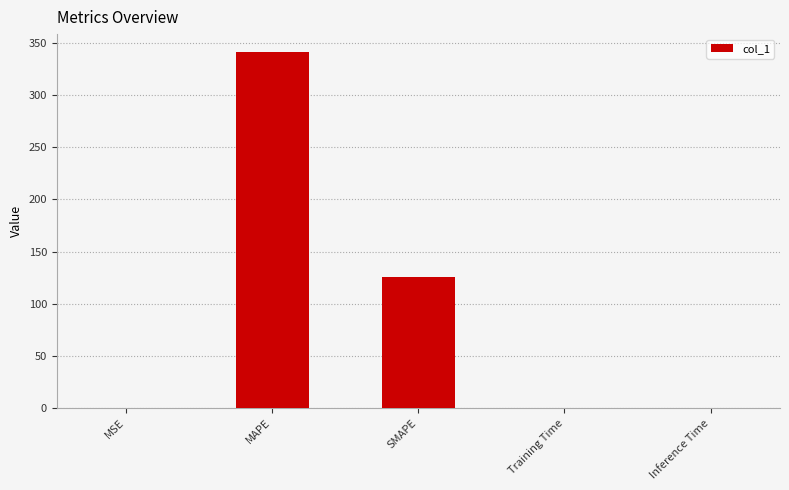

Which has a higher value, Training Time or MAPE?

MAPE